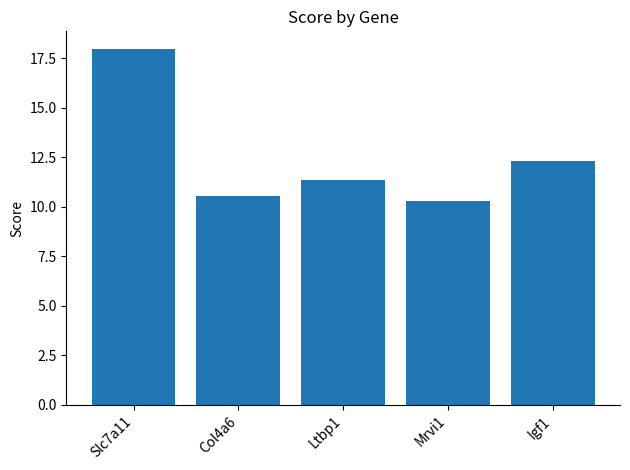

What is the sum of the values at Igf1 and Slc7a11?

30.3